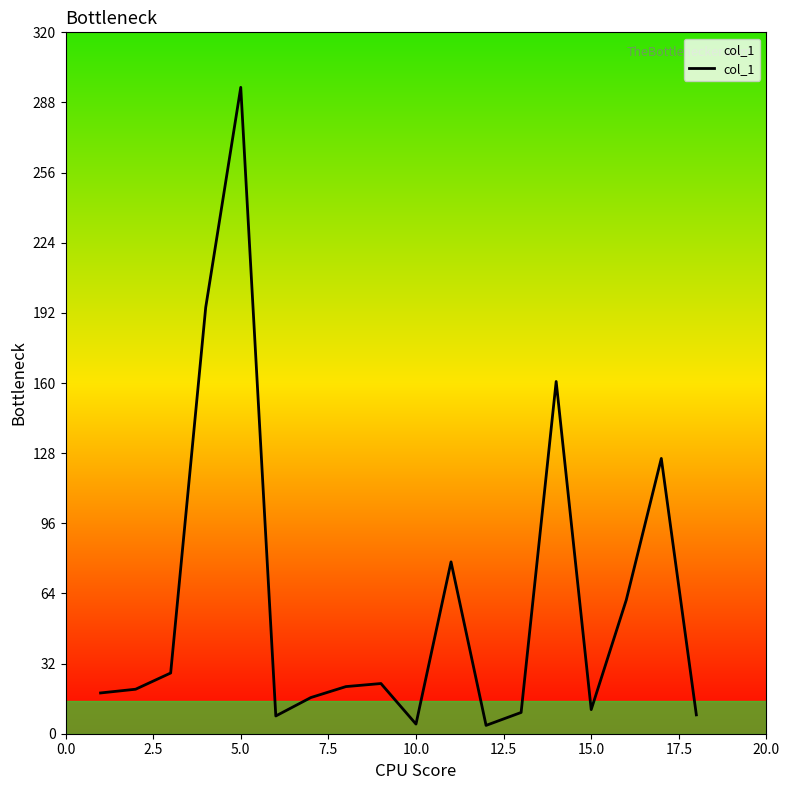

What is the difference between the maximum and minimum values?

291.1